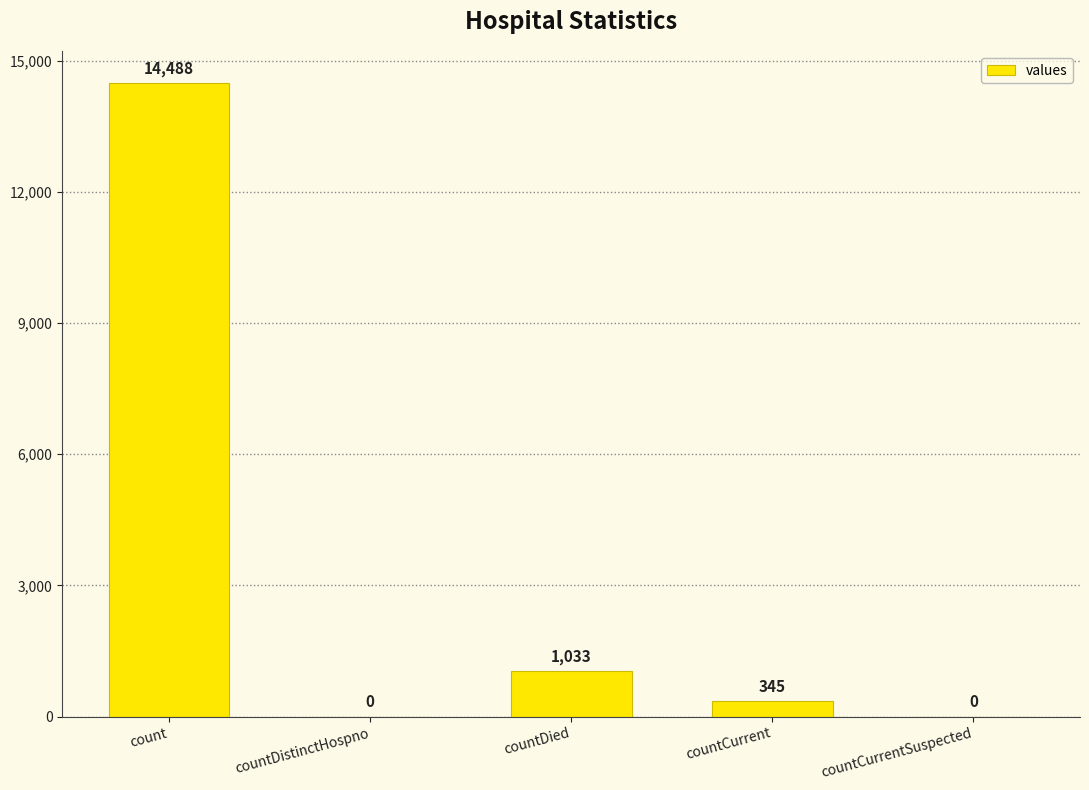

What is the ratio of the value at count to the value at countCurrent?

42.0